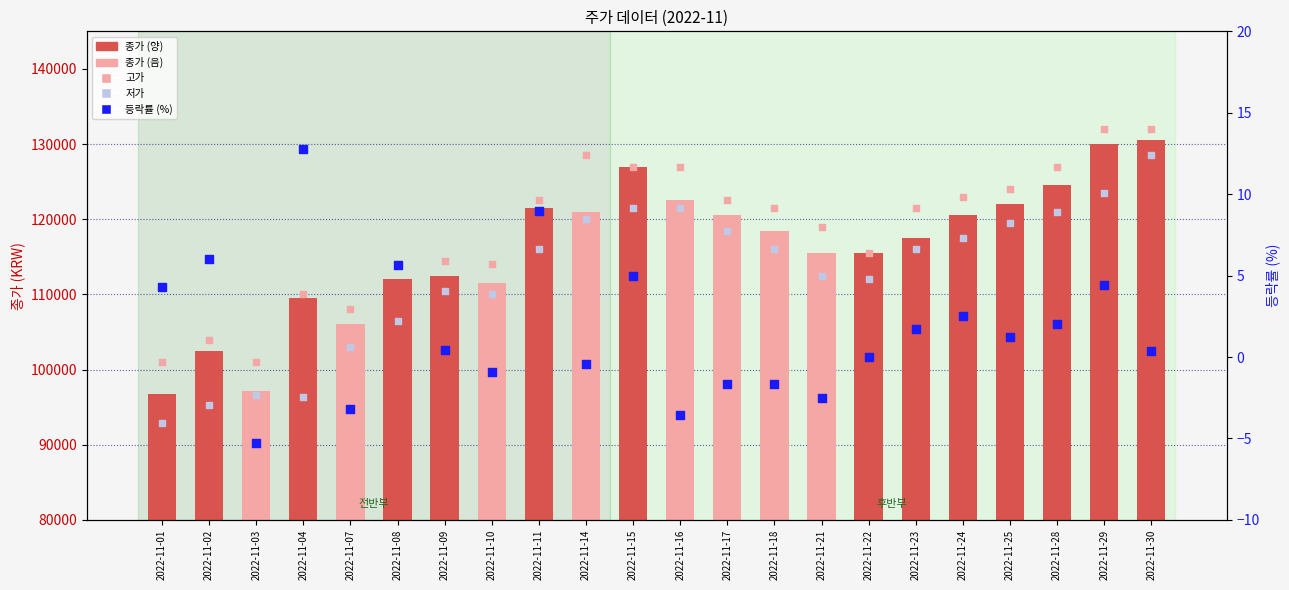

Which series contains the lowest Y value?

등락률 (%)